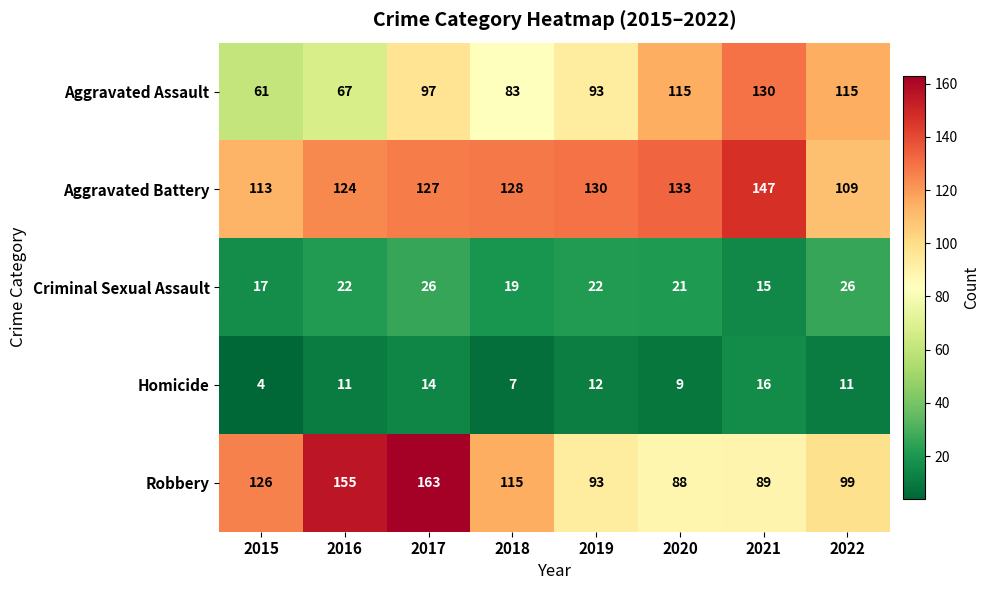

What is the difference between the maximum and minimum values in the Criminal Sexual Assault series?

11